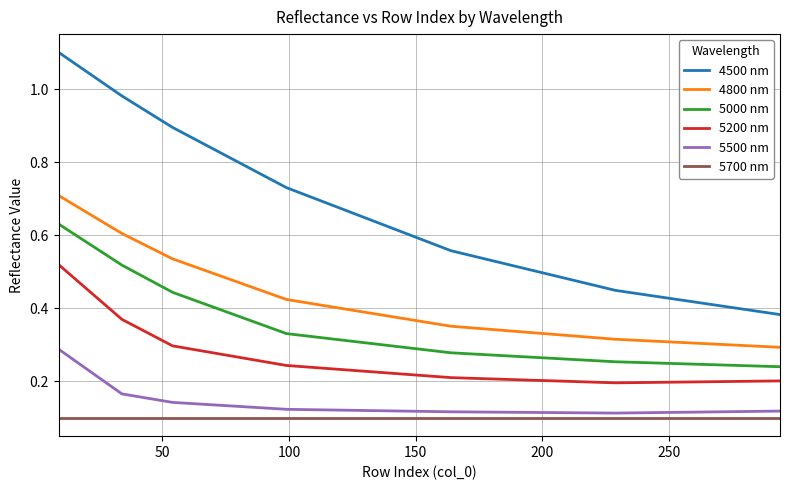

True or false: 5000 nm and 4500 nm intersect in this chart.

False